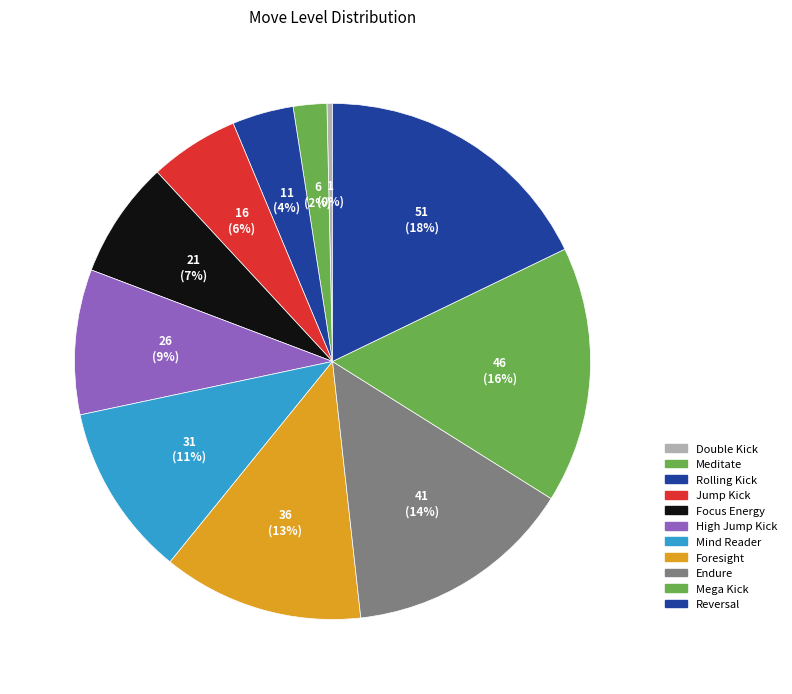

To the nearest percent, what is the average slice percentage?

9%